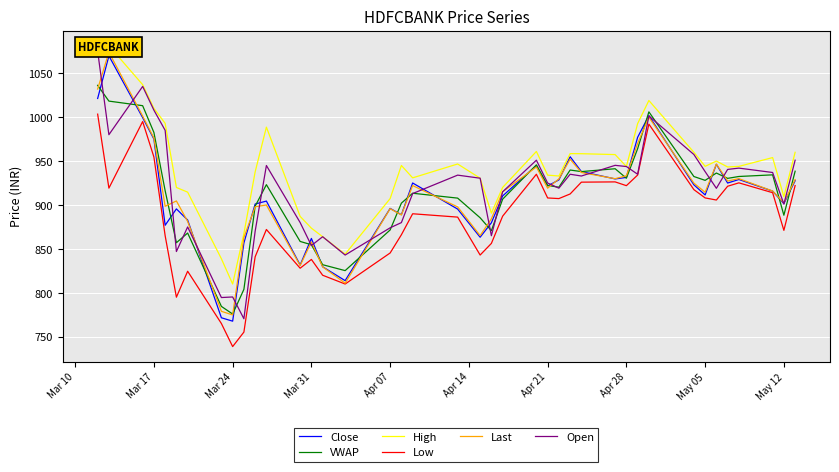

Read the Low value at Mar 17.

954.7